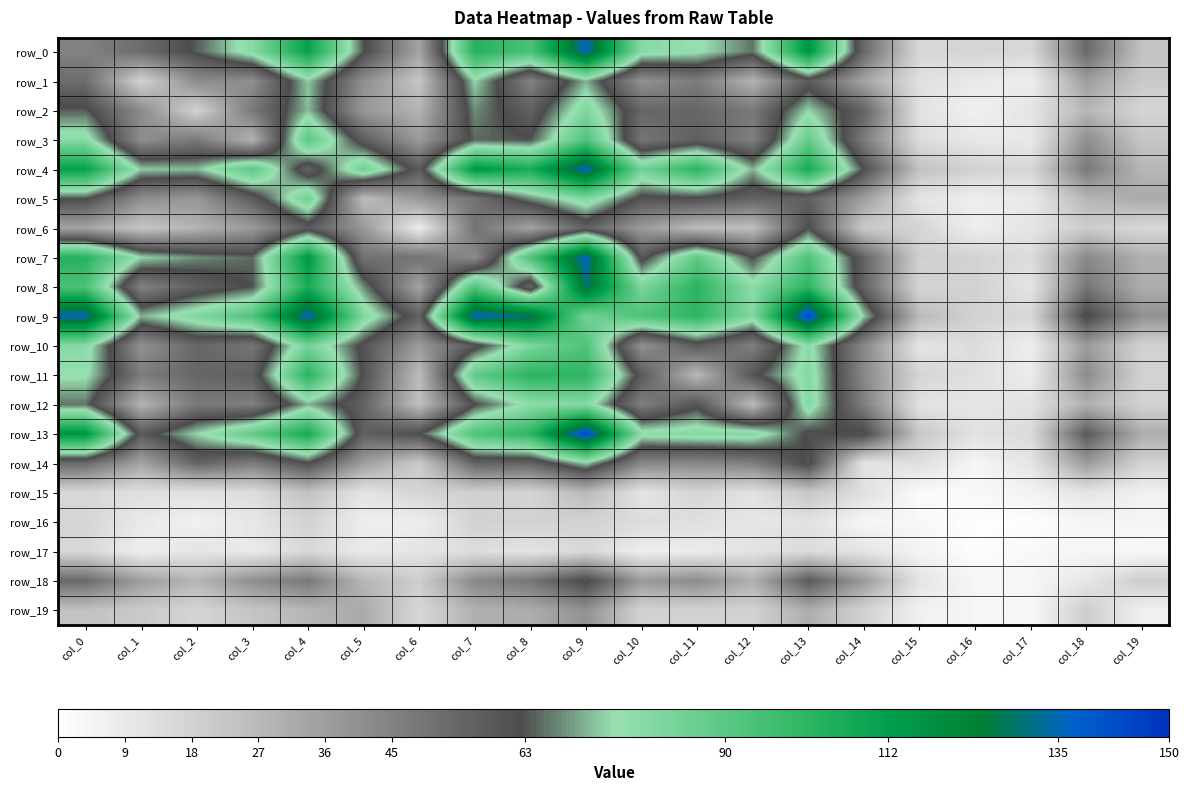

Rank the categories by row_12 value from highest to lowest.

col_9, col_13, col_8, col_4, col_0, col_7, col_11, col_5, col_2, col_3, col_10, col_14, col_18, col_1, col_12, col_6, col_19, col_15, col_17, col_16